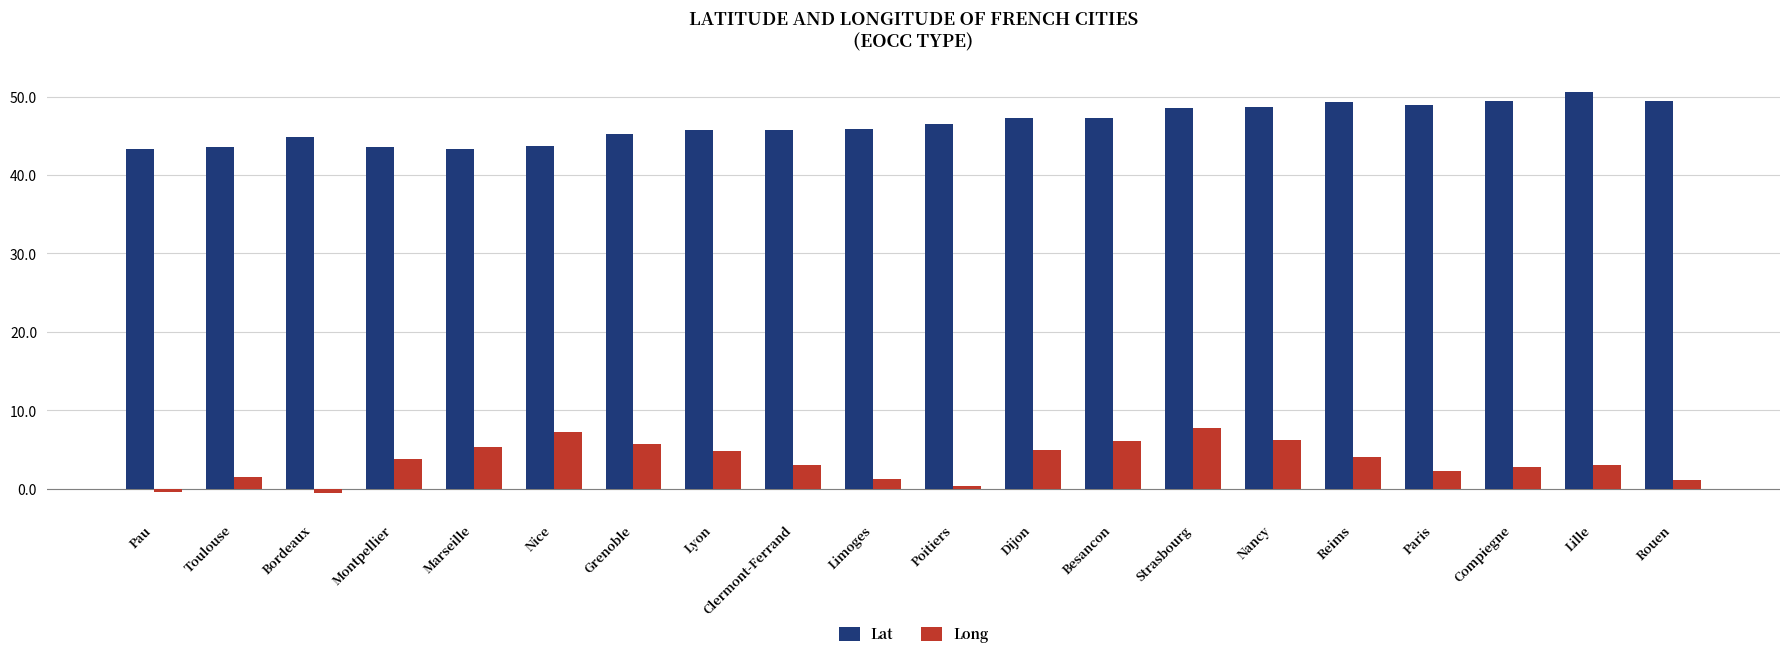

Where does the Long series first go above 3?

Montpellier